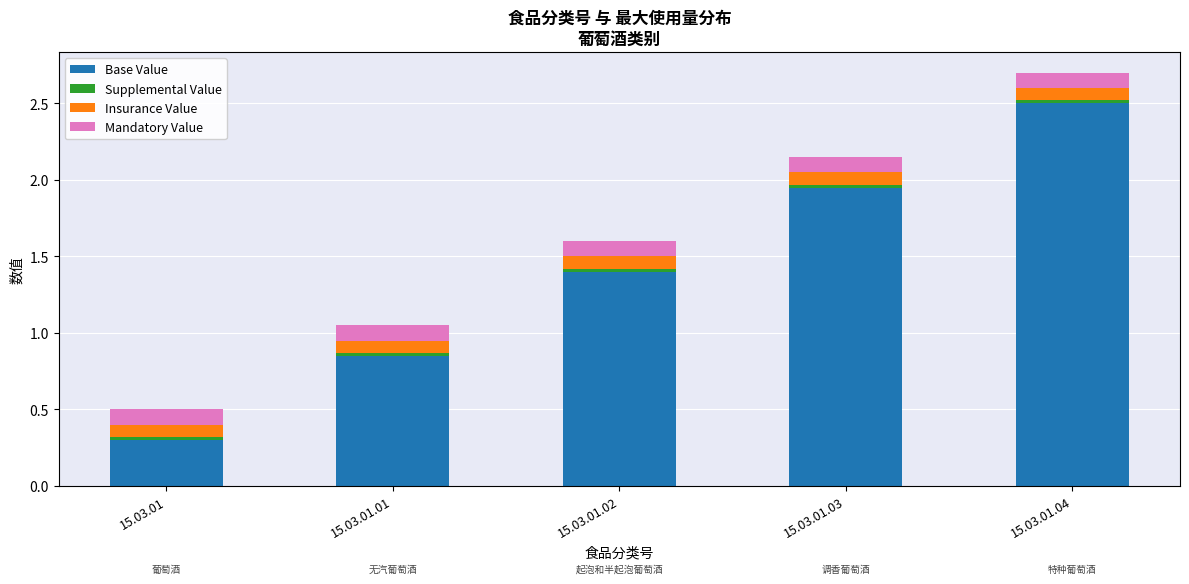

At which category is the sum across all series the highest?

15.03.01.04